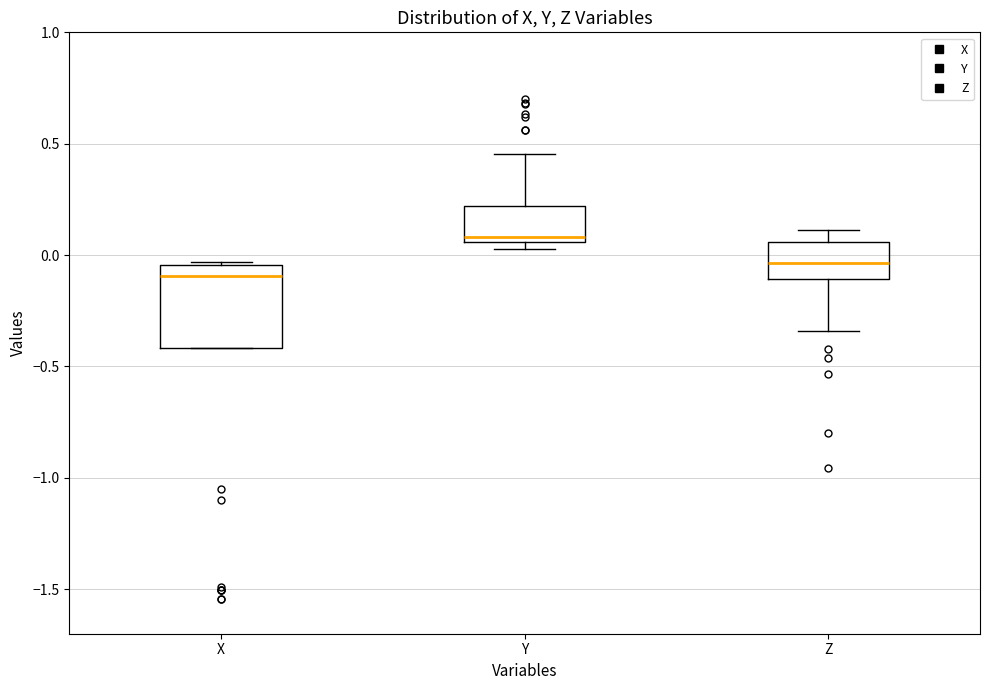

Reading left to right, read every box against the y-axis: the position of its median line, the range the box covers, and the ends of its whiskers. The values are not printed on the chart, so give them approximately, as read against the axis.

X: median -0.10, box -0.40 to -0.05, whiskers -0.40 to -0.05
Y: median 0.10, box 0.05 to 0.20, whiskers 0.05 (just below the box's lower edge) to 0.45
Z: median -0.05, box -0.10 to 0.05, whiskers -0.35 to 0.10